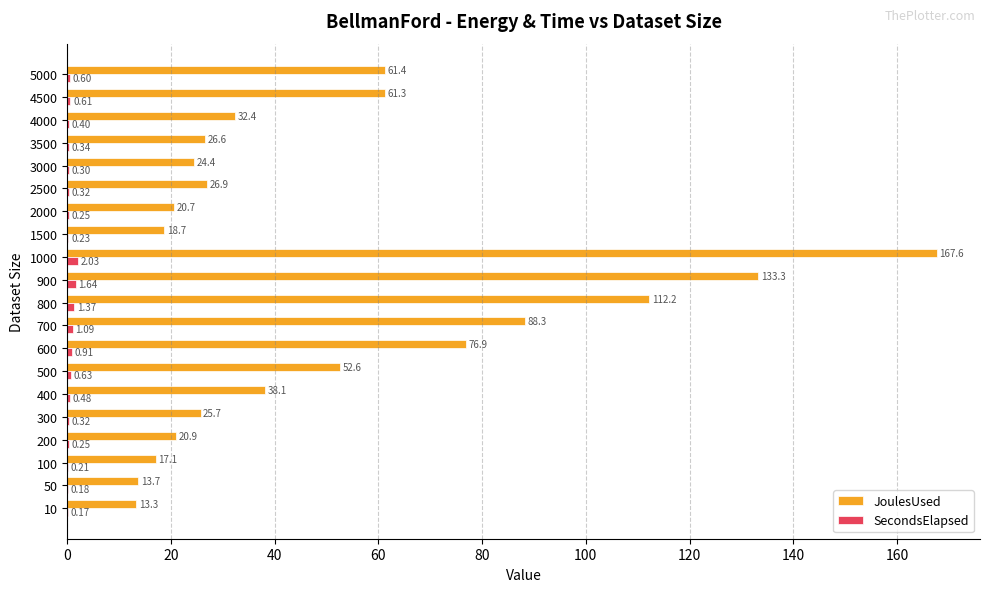

Between 400 and 900, which series saw the biggest shift?

JoulesUsed